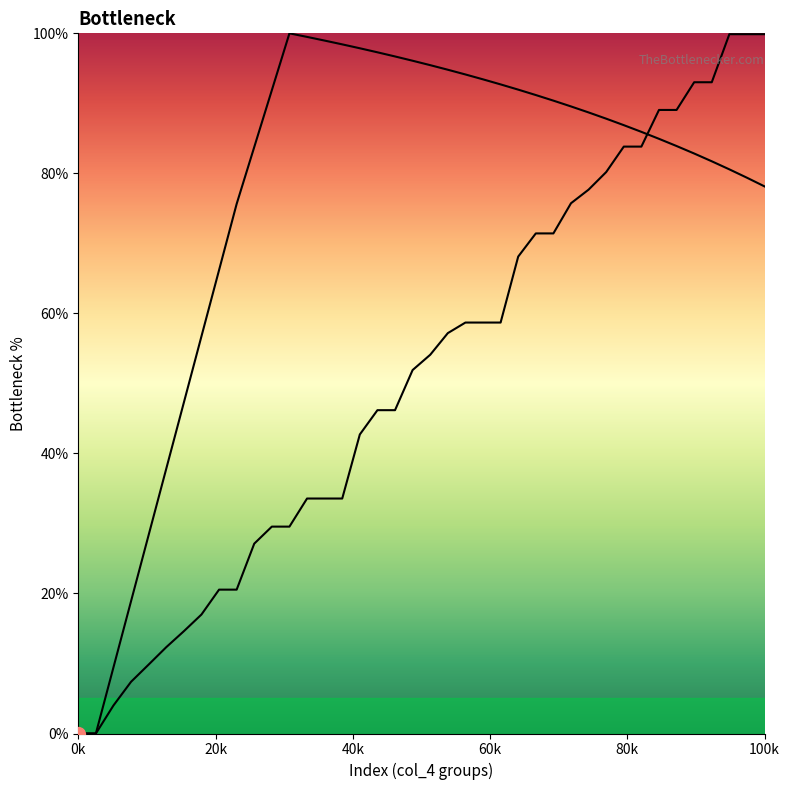

What is the difference between the maximum and minimum values in the col_1_line series?

100.0